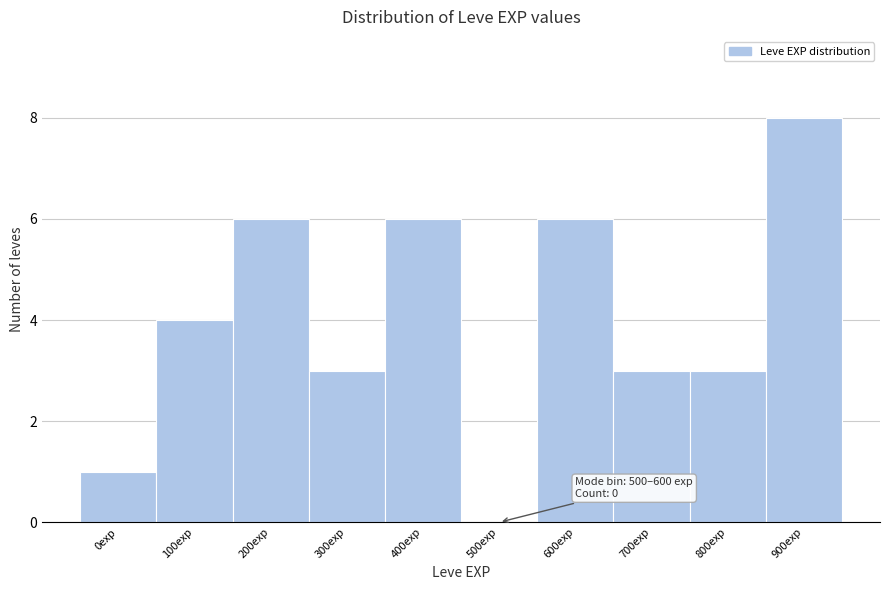

Reading right to left, what are all the values shown in this chart?

900exp=8	800exp=3	700exp=3	600exp=6	500exp=0	400exp=6	300exp=3	200exp=6	100exp=4	0exp=1